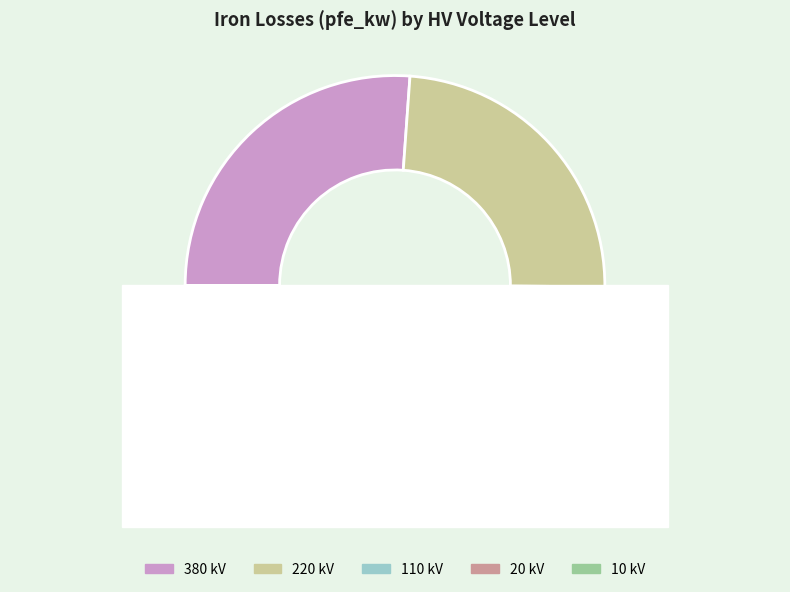

What percentage is NOT represented by 10?

99.5%